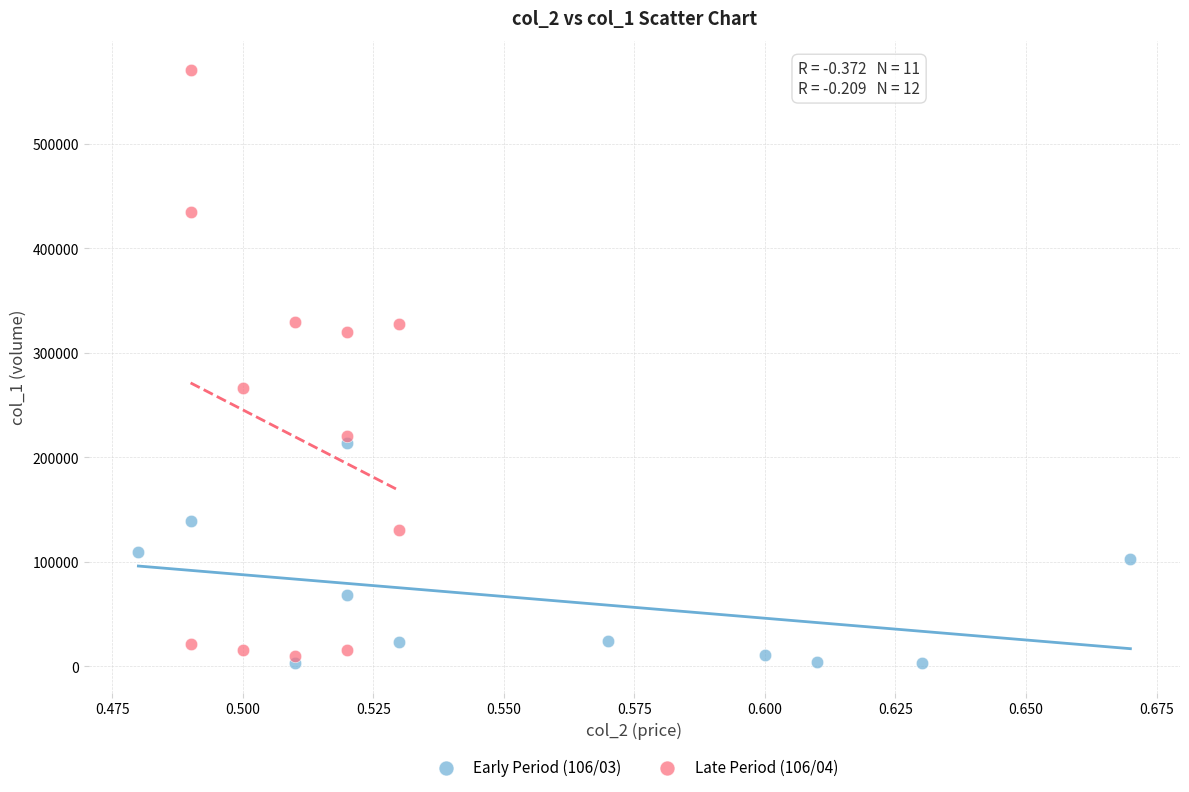

What are all the series names shown in the legend?

Early Period (106/03), Late Period (106/04)